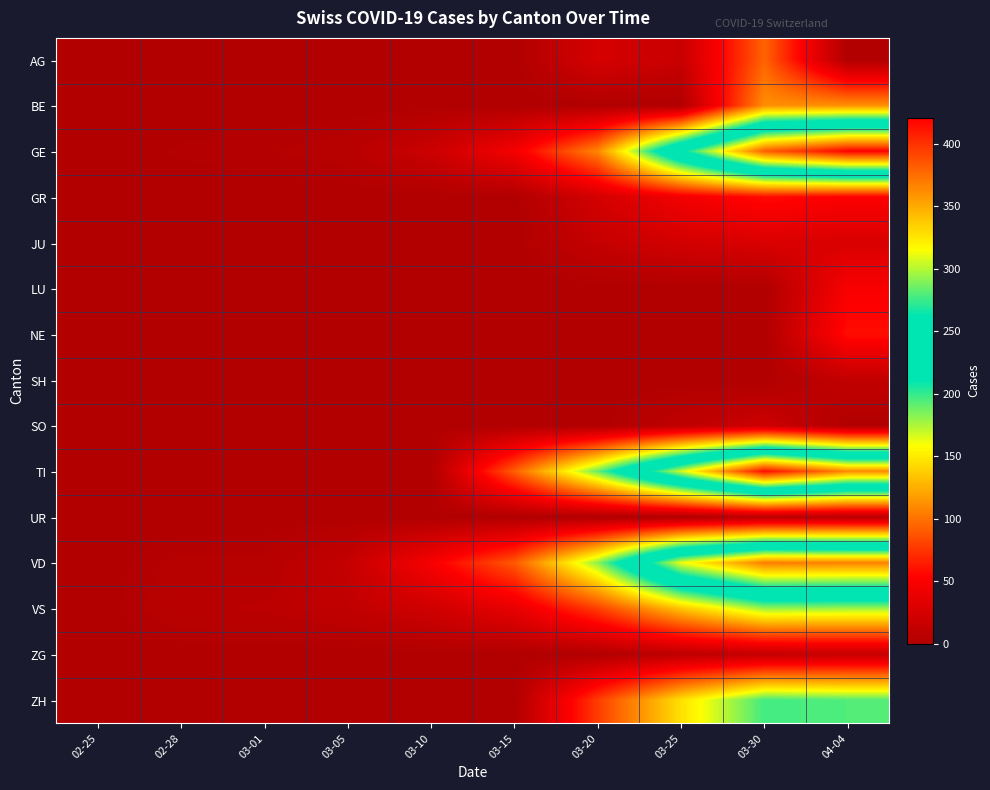

Between 03-25 and 03-30, which series saw the biggest shift?

GE